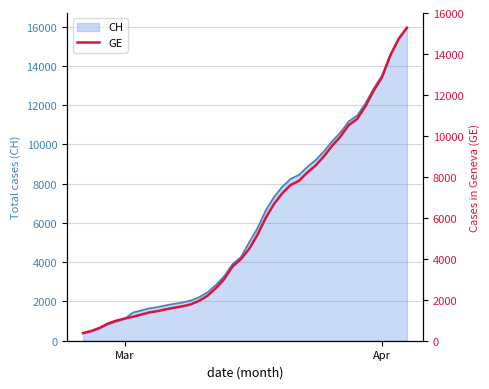

Reading left to right, transcribe all the data shown in this chart.

375	479	630	840	981	1083	1171	1278	1384	1447	1538	1614	1681	1780	1955	2201	2574	3010	3627	3978	4485	5174	6002	6681	7205	7607	7807	8213	8554	9000	9520	9971	10533	10825	11444	12210	12863	13919	14733	15284